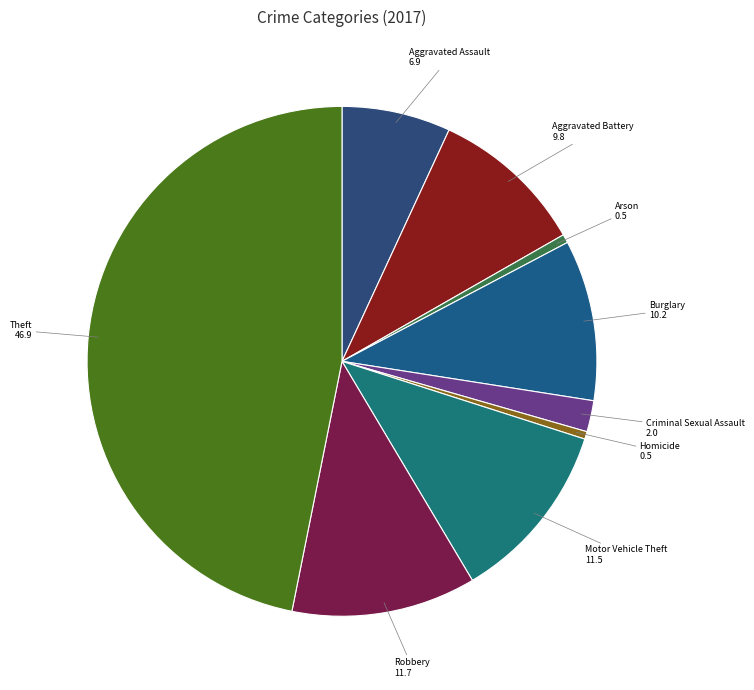

How many slices are in this pie chart?

9